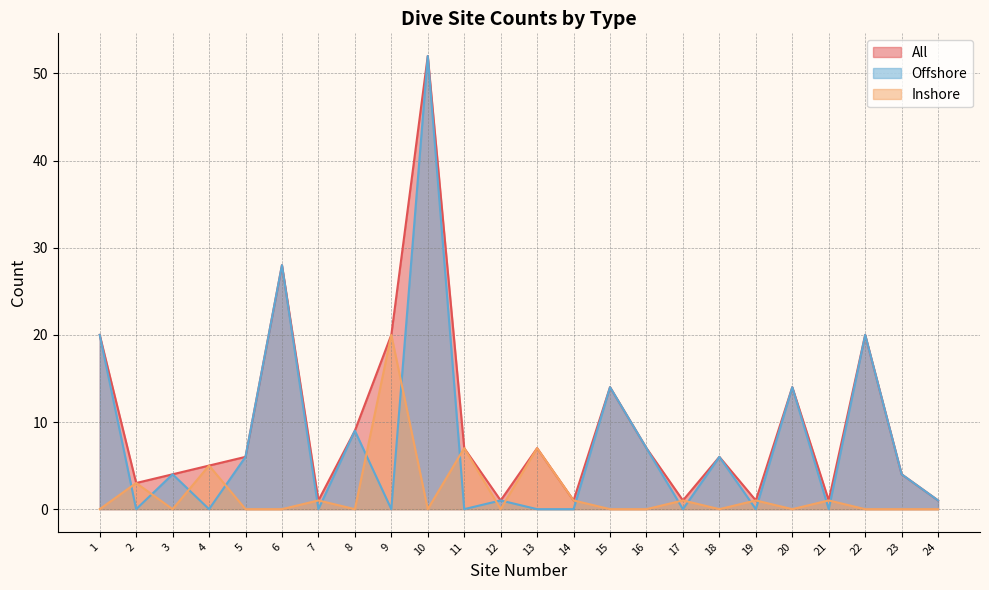

True or false: All and Inshore intersect in this chart.

False